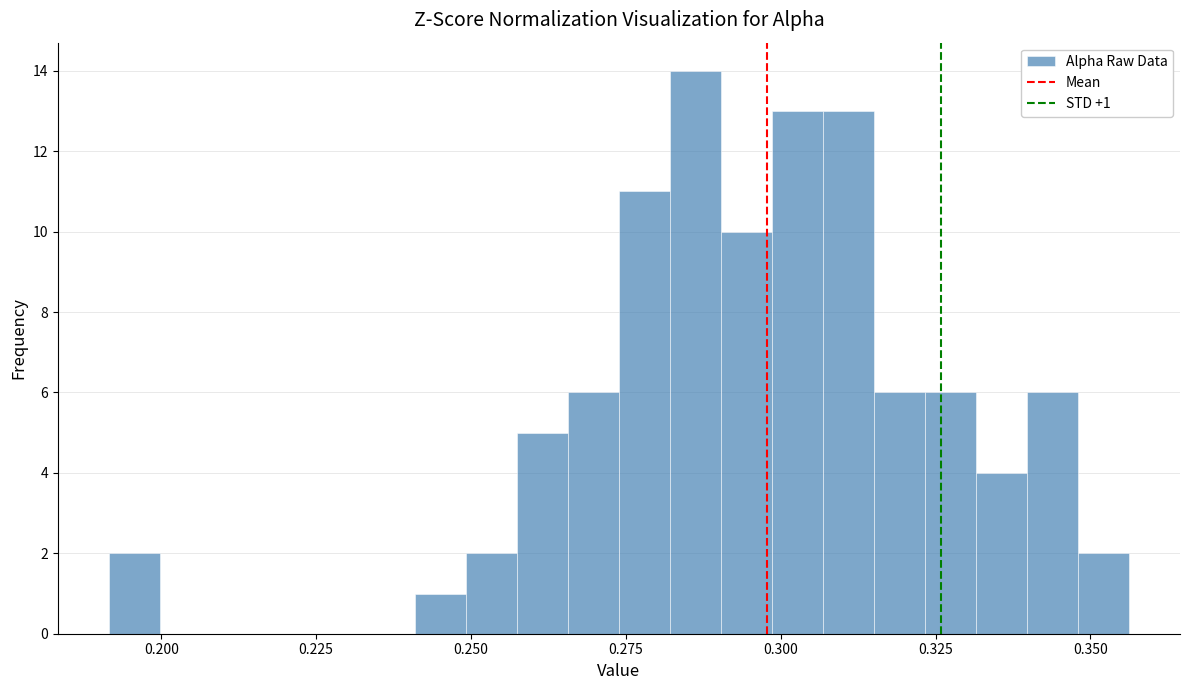

Read against the x-axis, roughly where is the centre of the tallest bar?

0.285